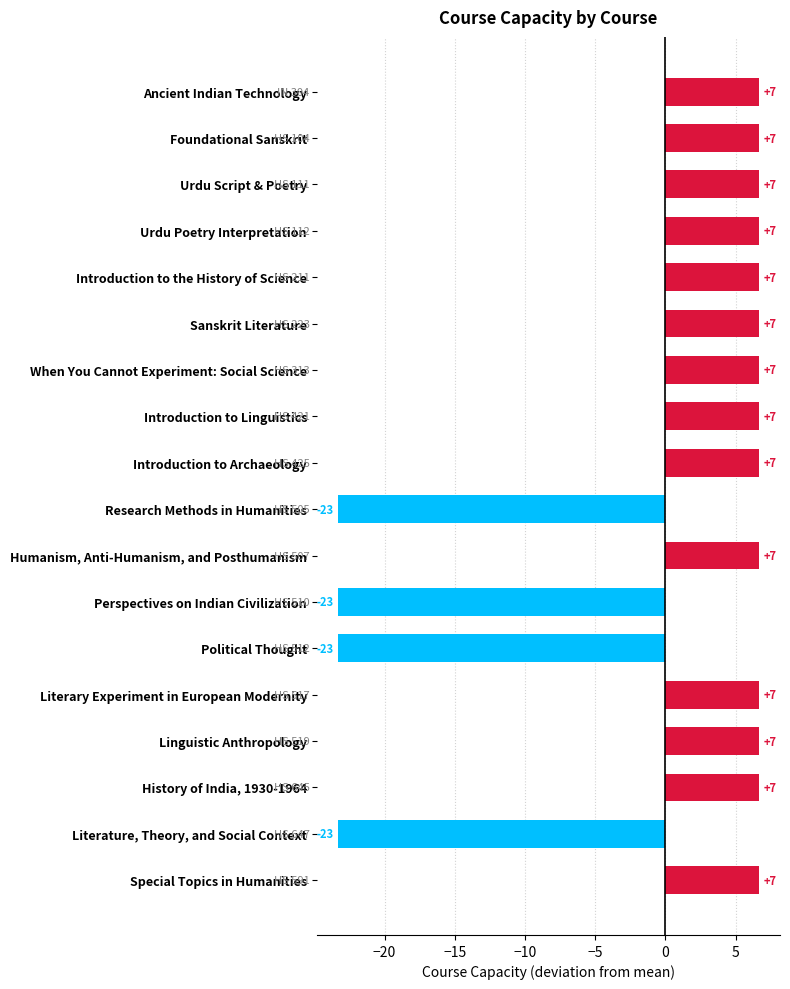

Are the bars horizontal?

Yes